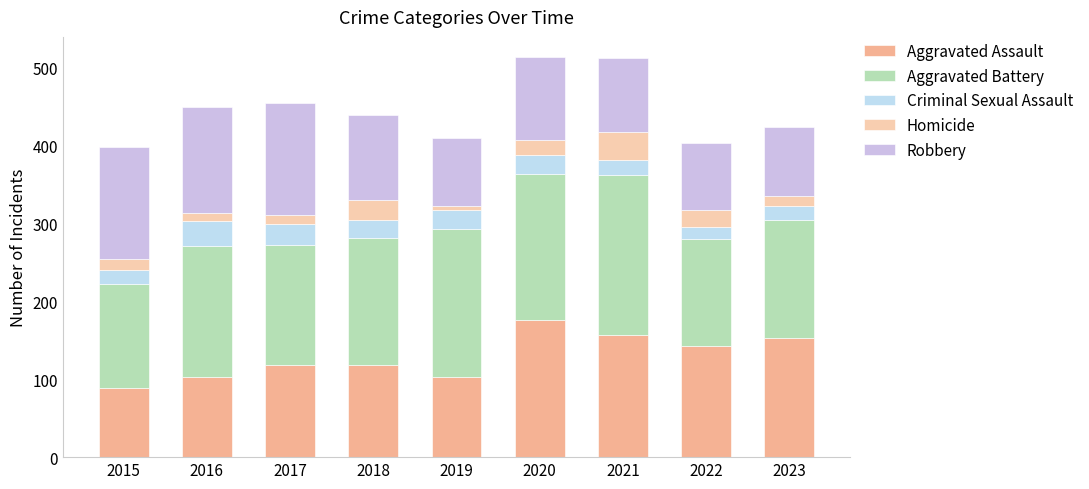

At which label does Aggravated Assault reach its peak?

2020